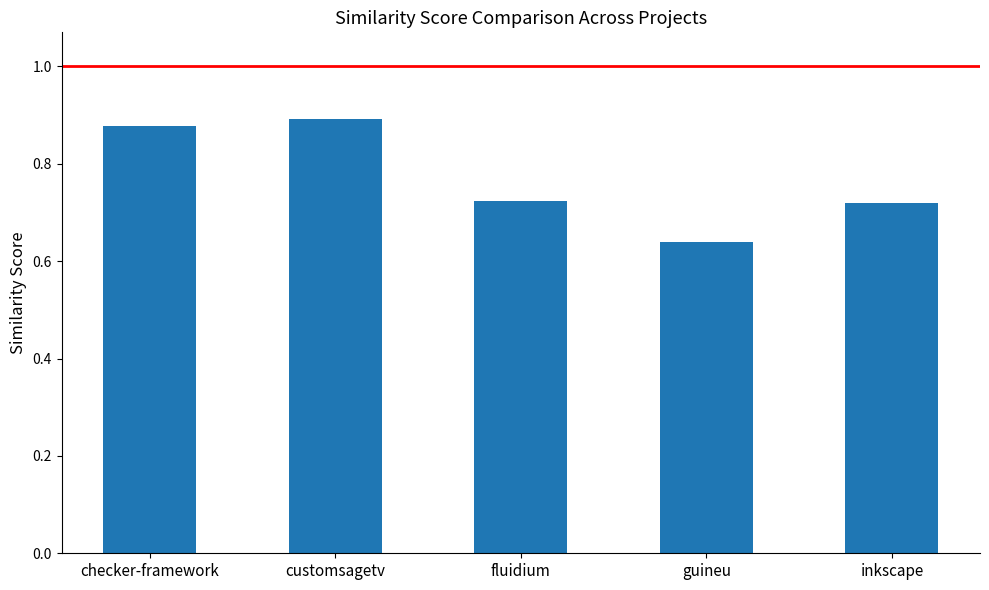

What position from the left is inkscape?

5